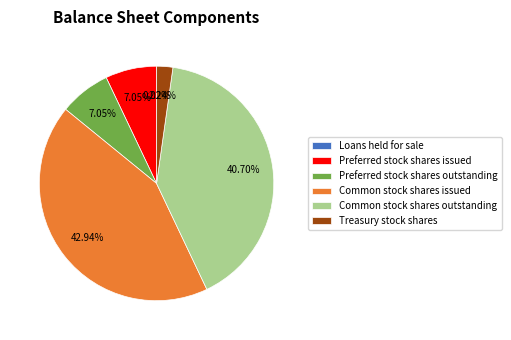

True or false: Common stock shares issued accounts for 43% of the total.

True